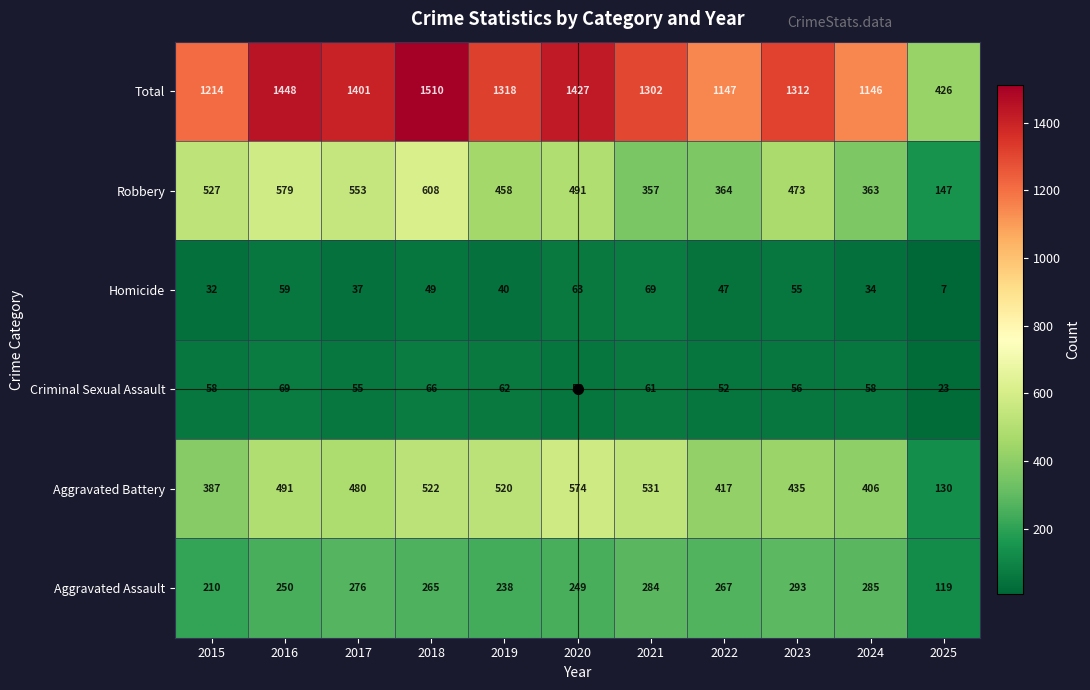

Which series changed the most between 2020 and 2023?

Aggravated Battery